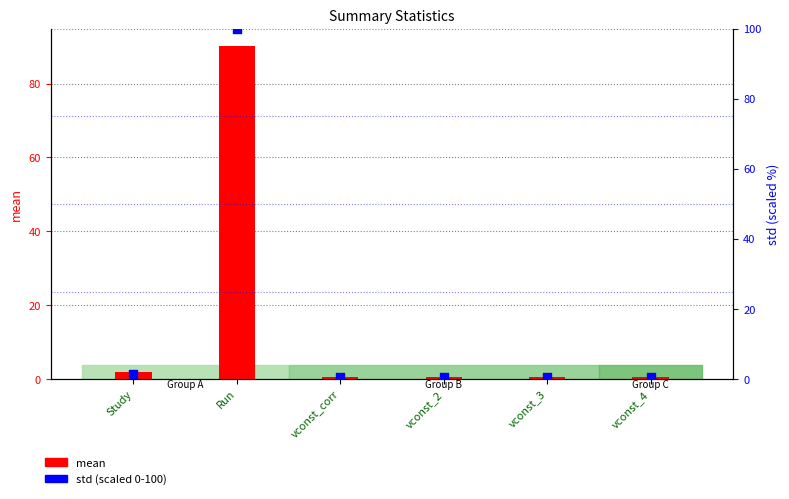

Is the value of std (scaled 0-100) at Run greater than the value of mean at vconst_4?

Yes